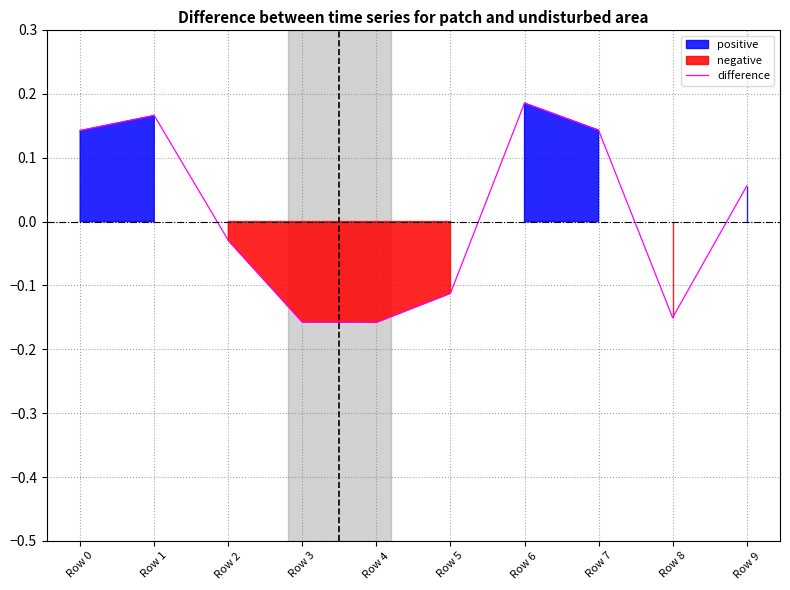

The value at Row 5 is -0.1. True or false?

False